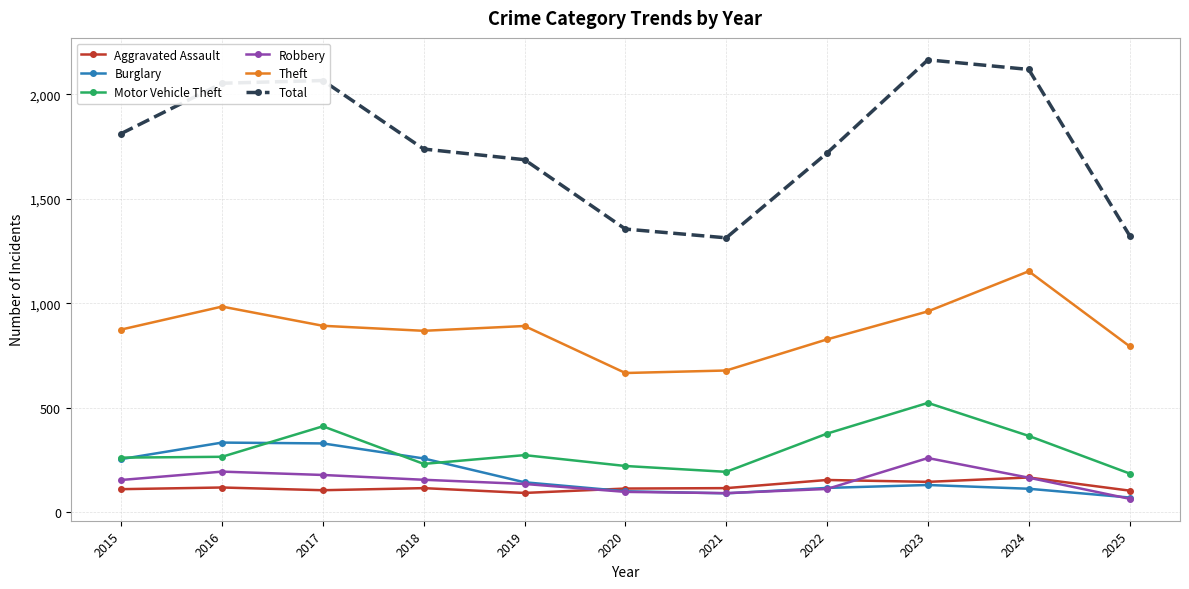

The Aggravated Assault series shows 28 at 2018. True or false?

False